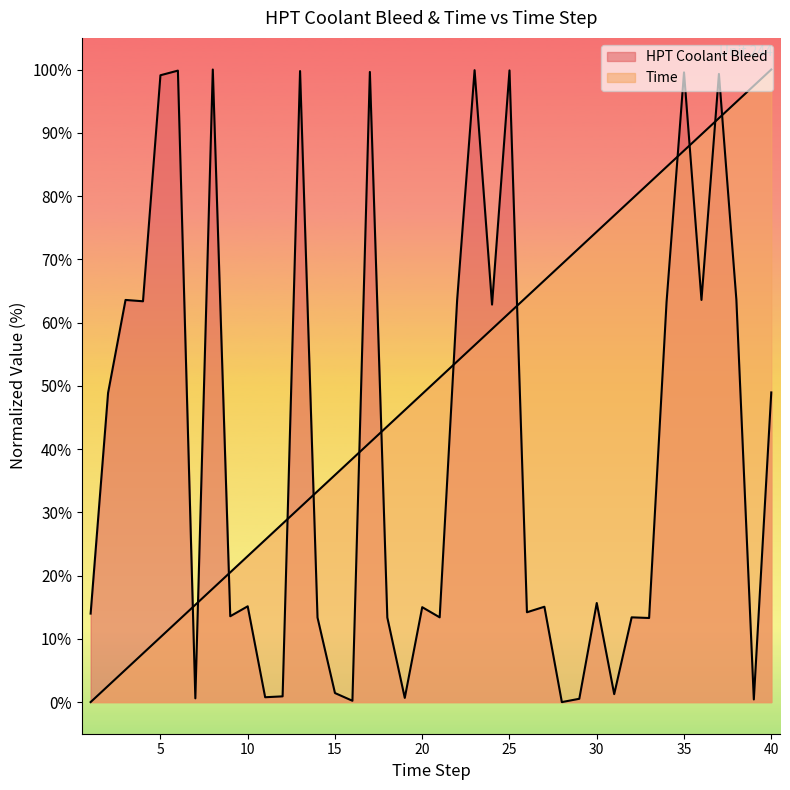

List the series in order of their overall mean, lowest first.

HPT Coolant Bleed, Time